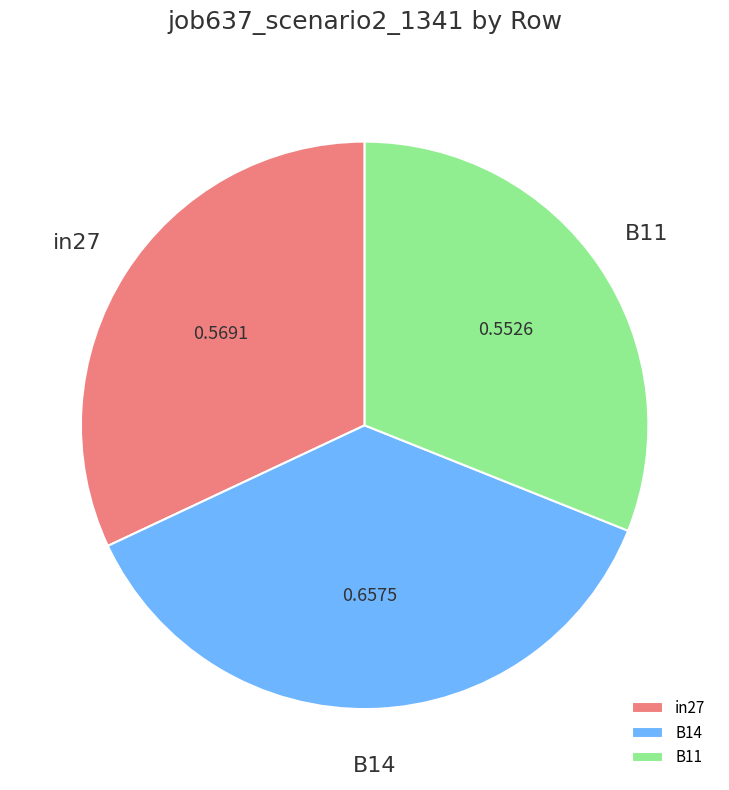

Is in27 the majority of the pie?

No